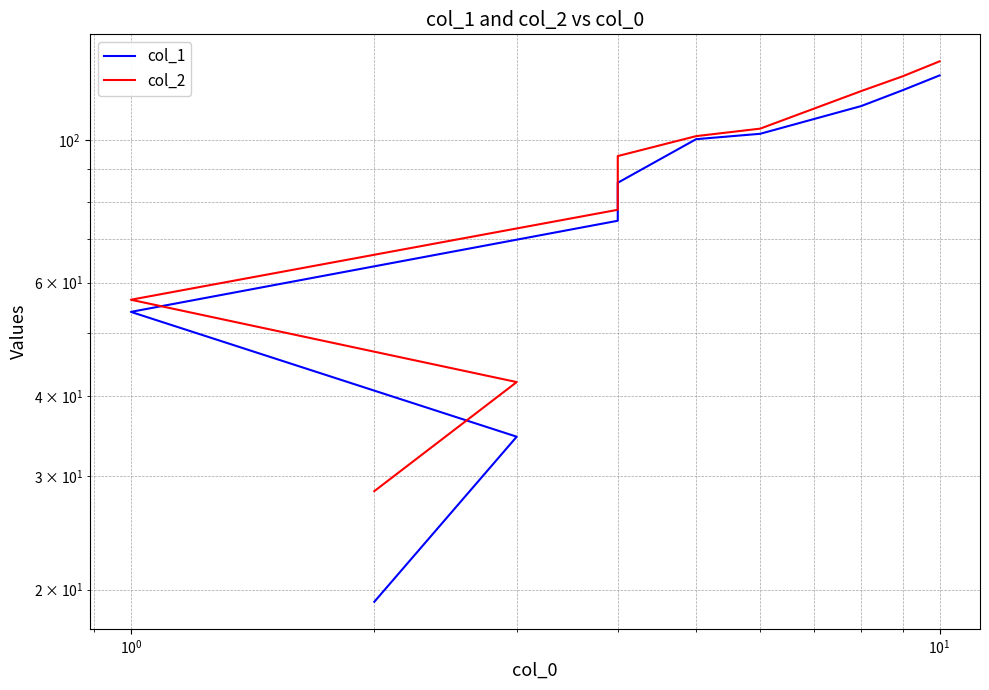

The value of col_1 at 9 is 219.8. True or false?

False